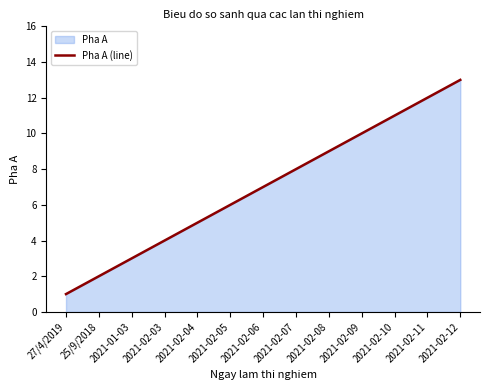

What is the label of the 4th point from the right?

2021-02-09